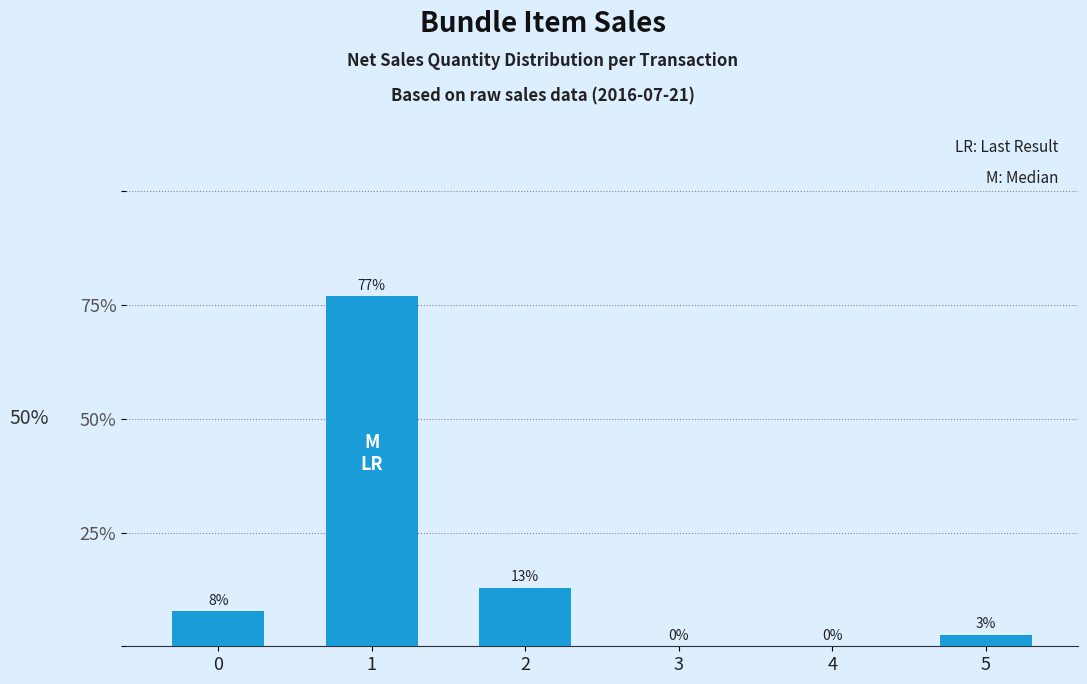

Are the bars horizontal?

No